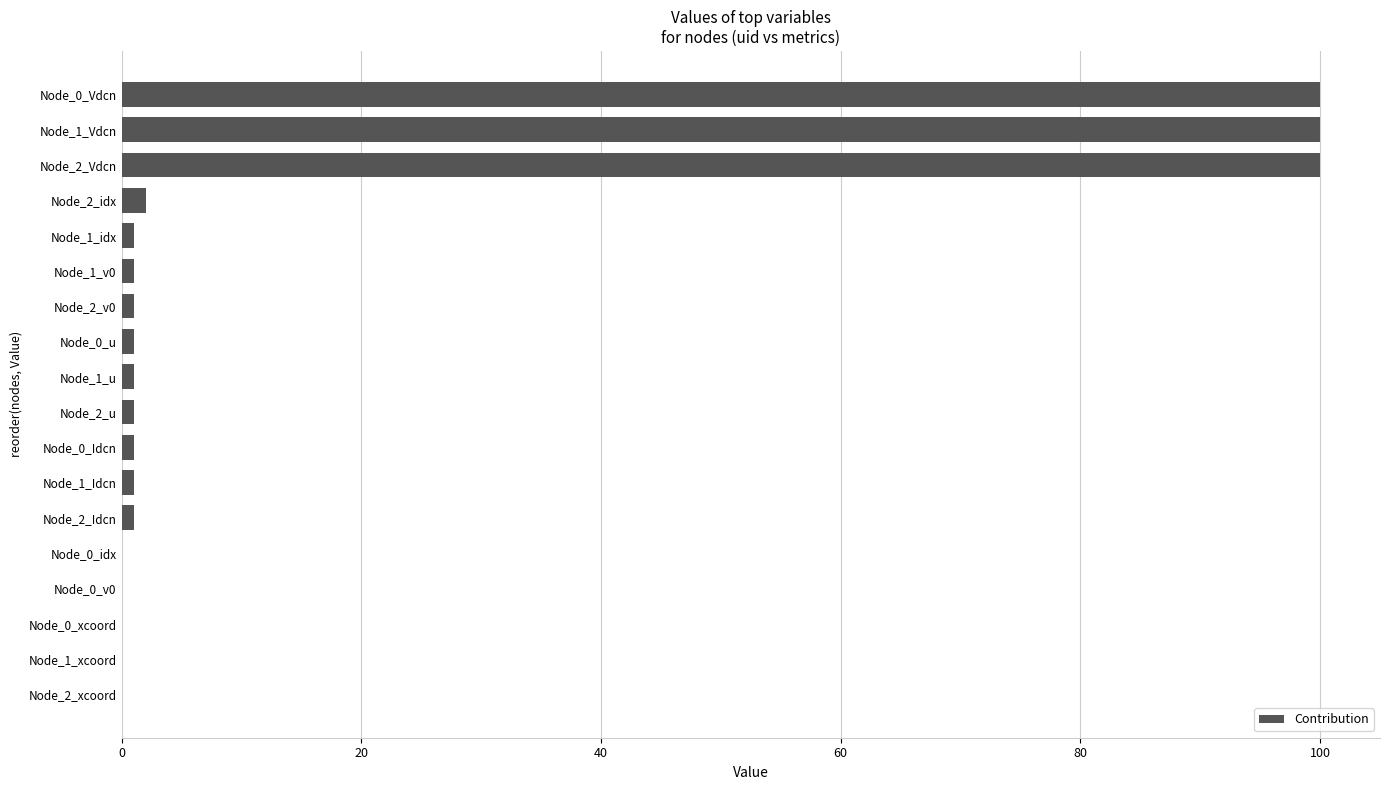

What is the maximum value shown in the chart?

100